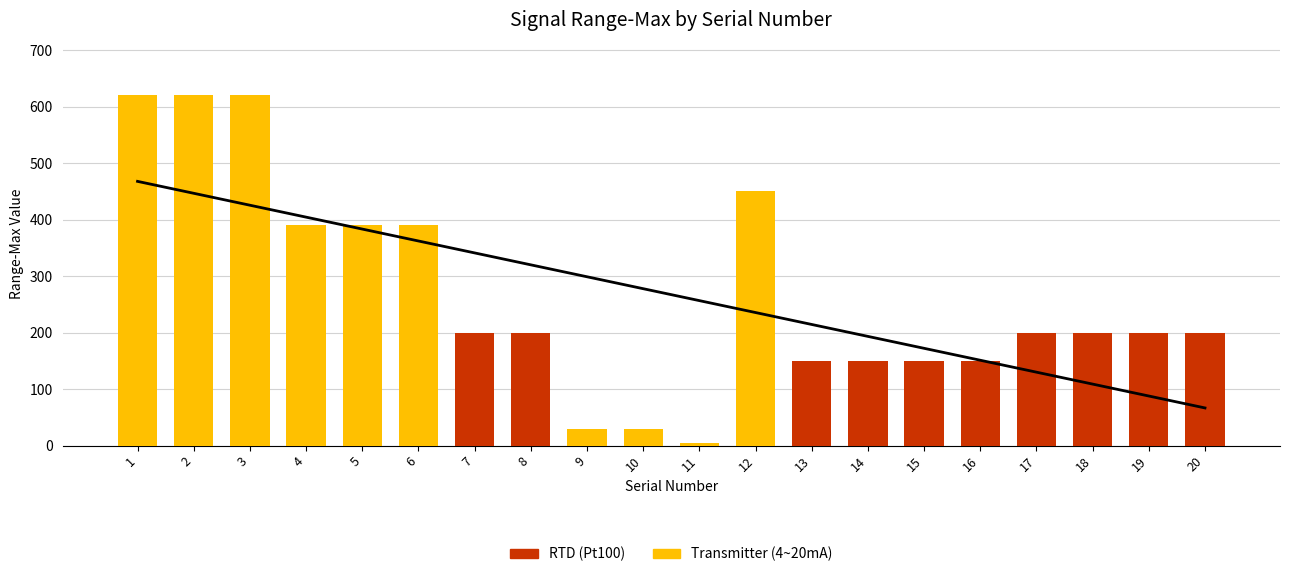

Reading right to left, extract all data points from this chart.

RTD (Pt100): 200	200	200	200	150	150	150	150	0	0	0	0	200	200	0	0	0	0	0	0
Transmitter (4~20mA): 0	0	0	0	0	0	0	0	450	4	30	30	0	0	390	390	390	620	620	620